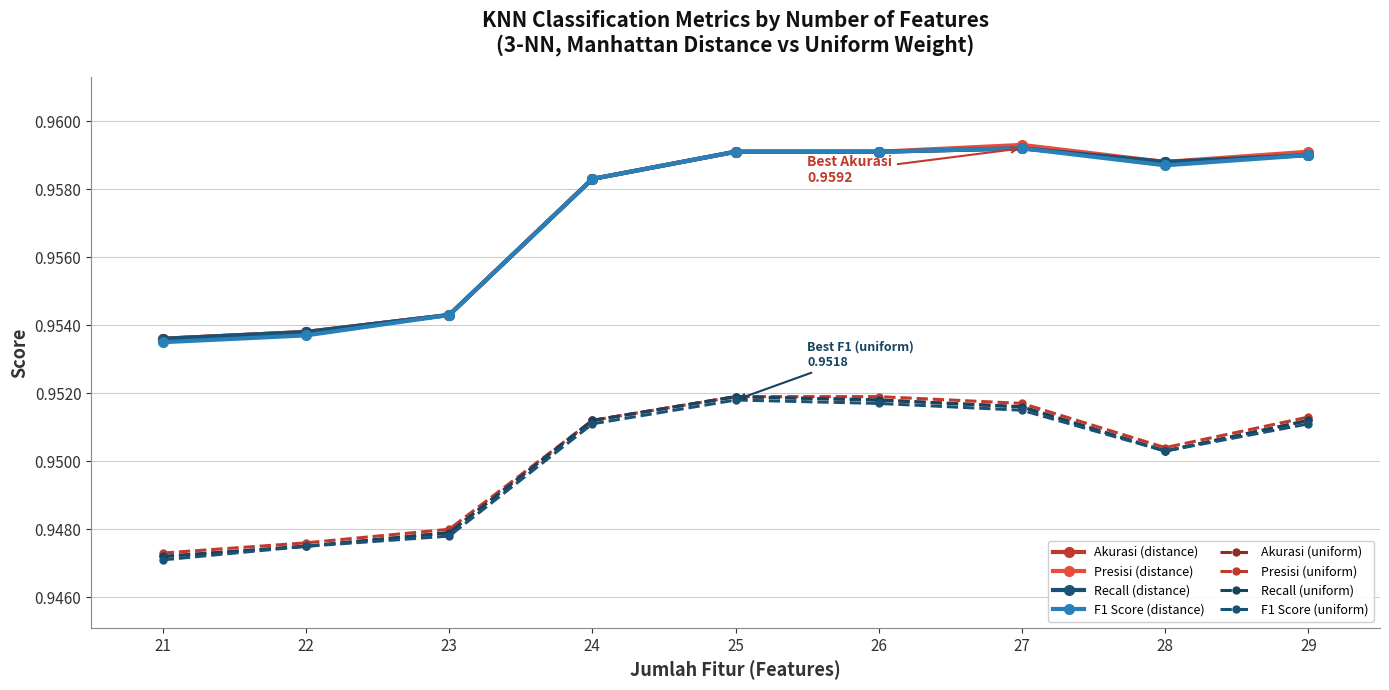

Which series changed the most between 25 and 26?

Akurasi